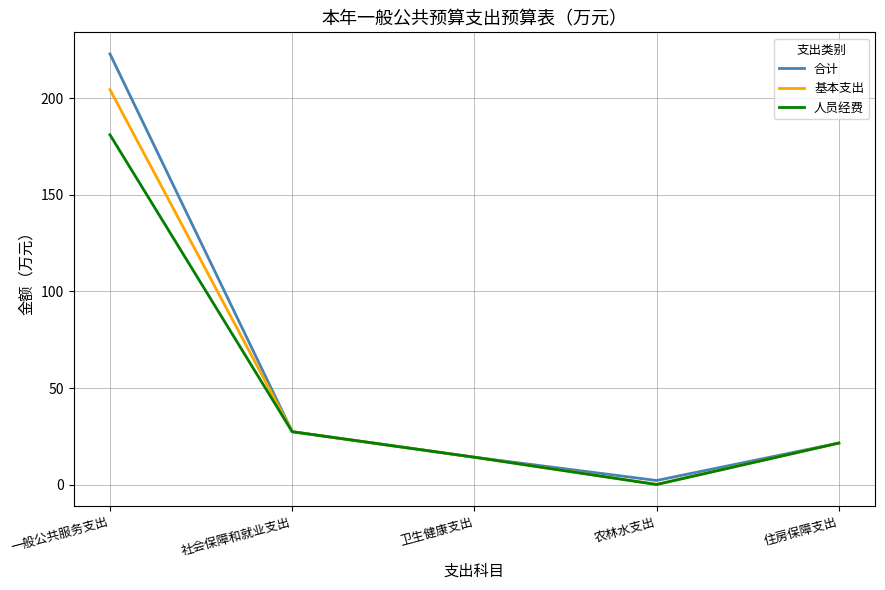

In 基本支出, how many points are lower than both neighbors (excluding endpoints)?

1